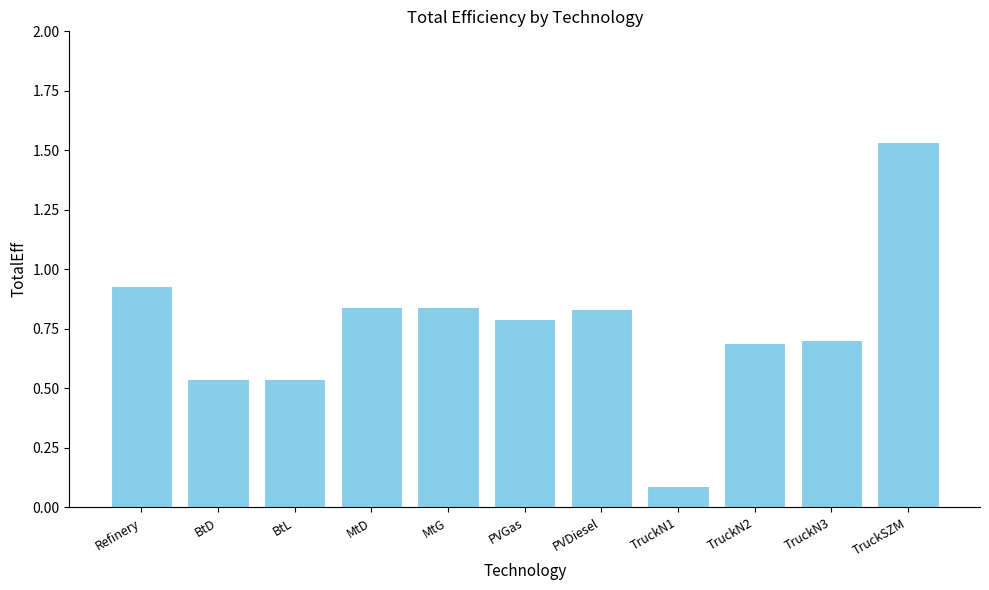

Which category has the highest value across all series?

TruckSZM